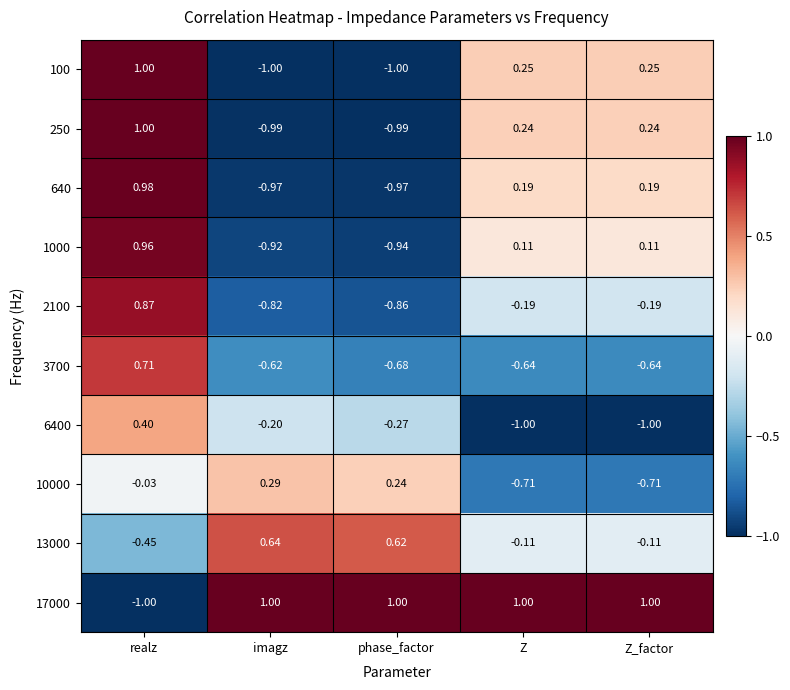

Where does the 250 series first go above 0?

realz